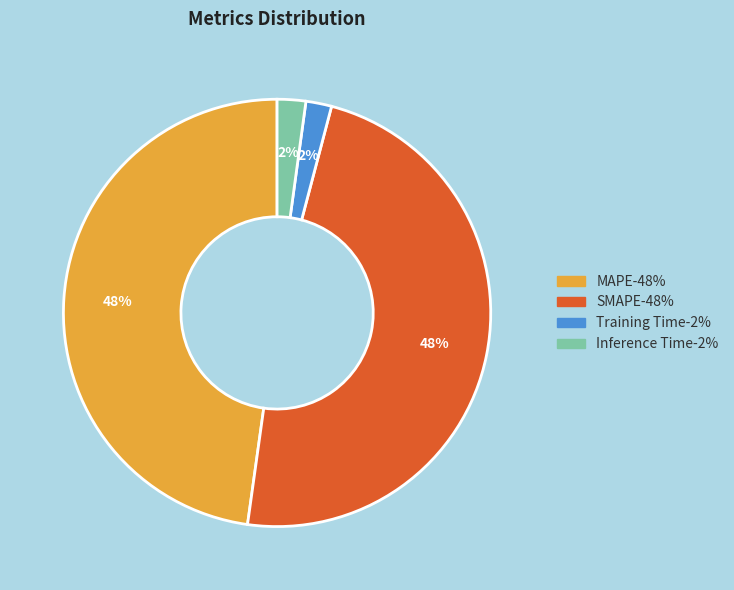

To the nearest percent, what percentage of the pie is Inference Time?

2%